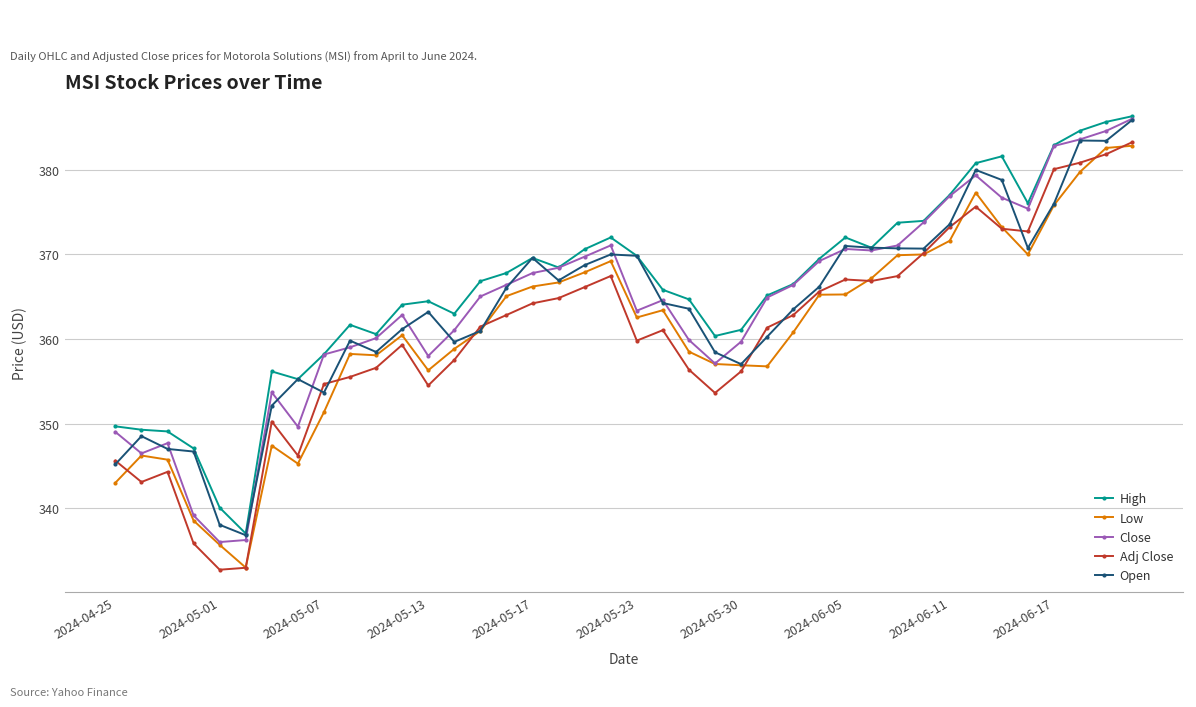

What is the sum of all Open values?

14546.2